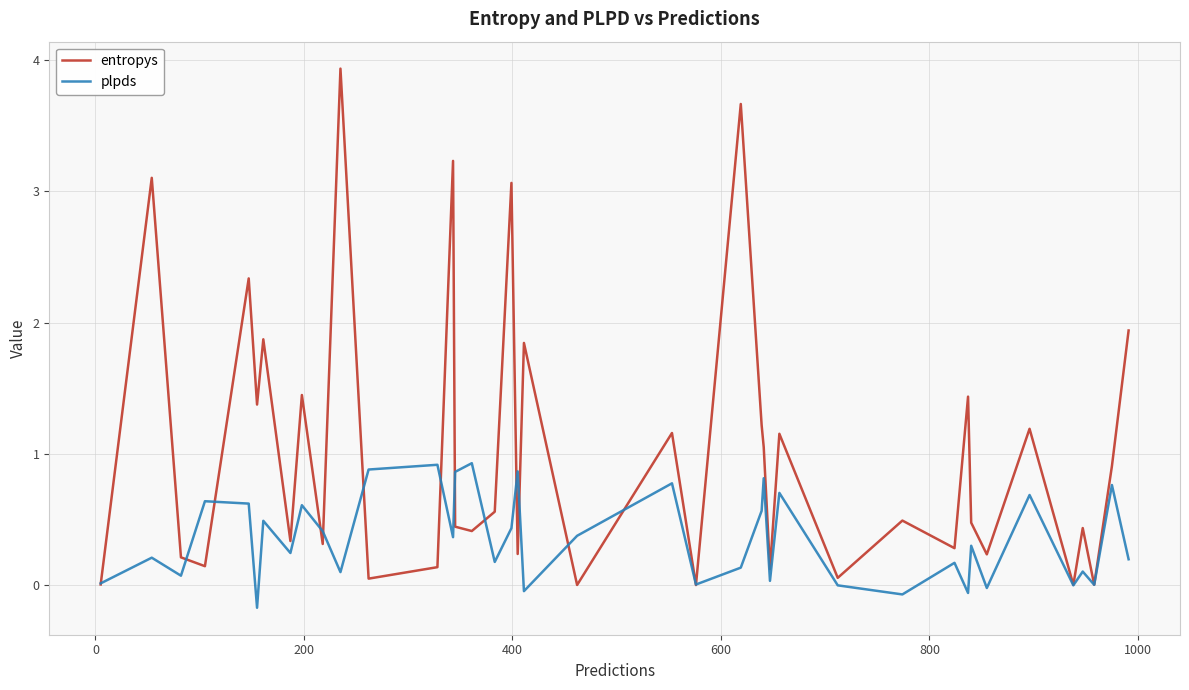

Which series has the largest range (max minus min)?

entropys